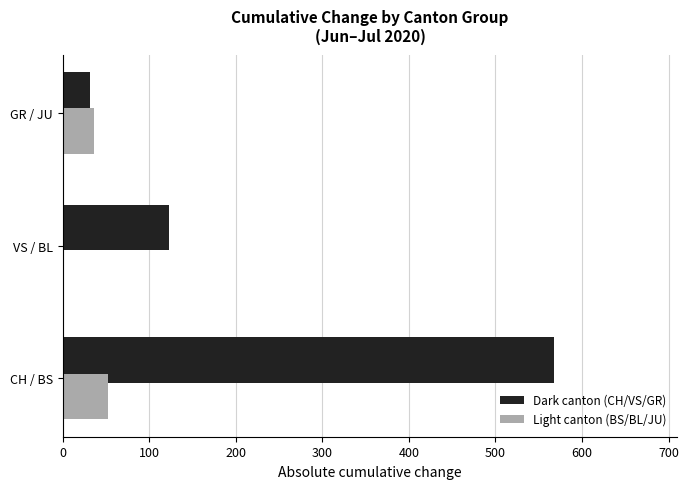

Where is Light canton (BS/BL/JU) nearest to the value 26?

GR / JU